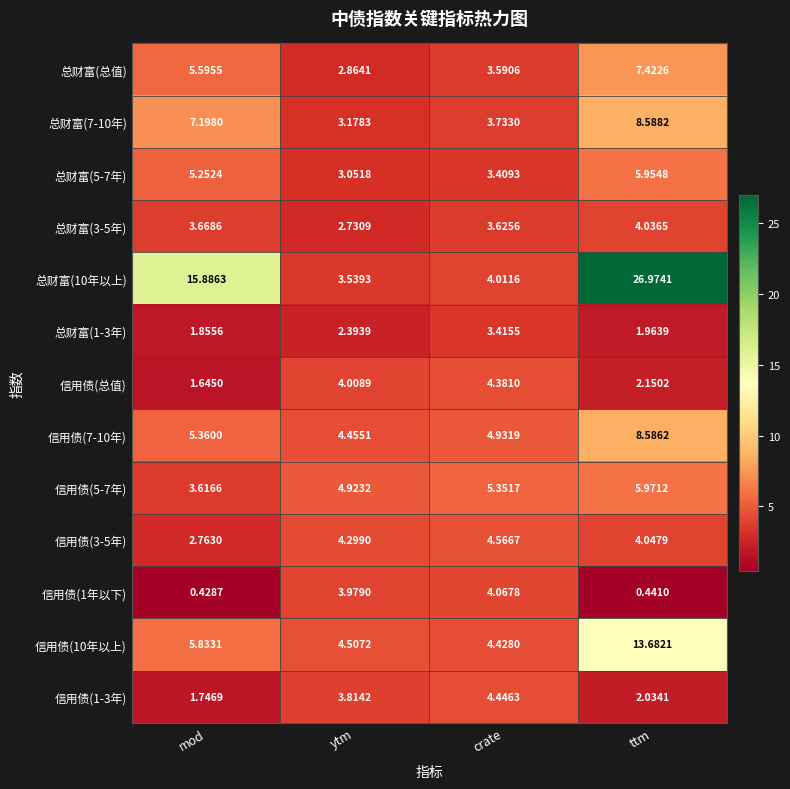

List the labels in order of 总财富(总值) value, largest first.

ttm, mod, crate, ytm